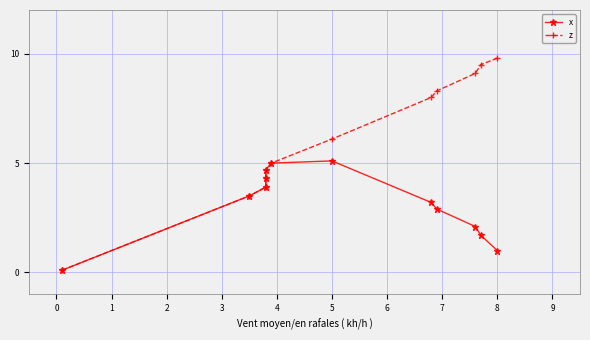

At which category does x reach its first local peak?

5